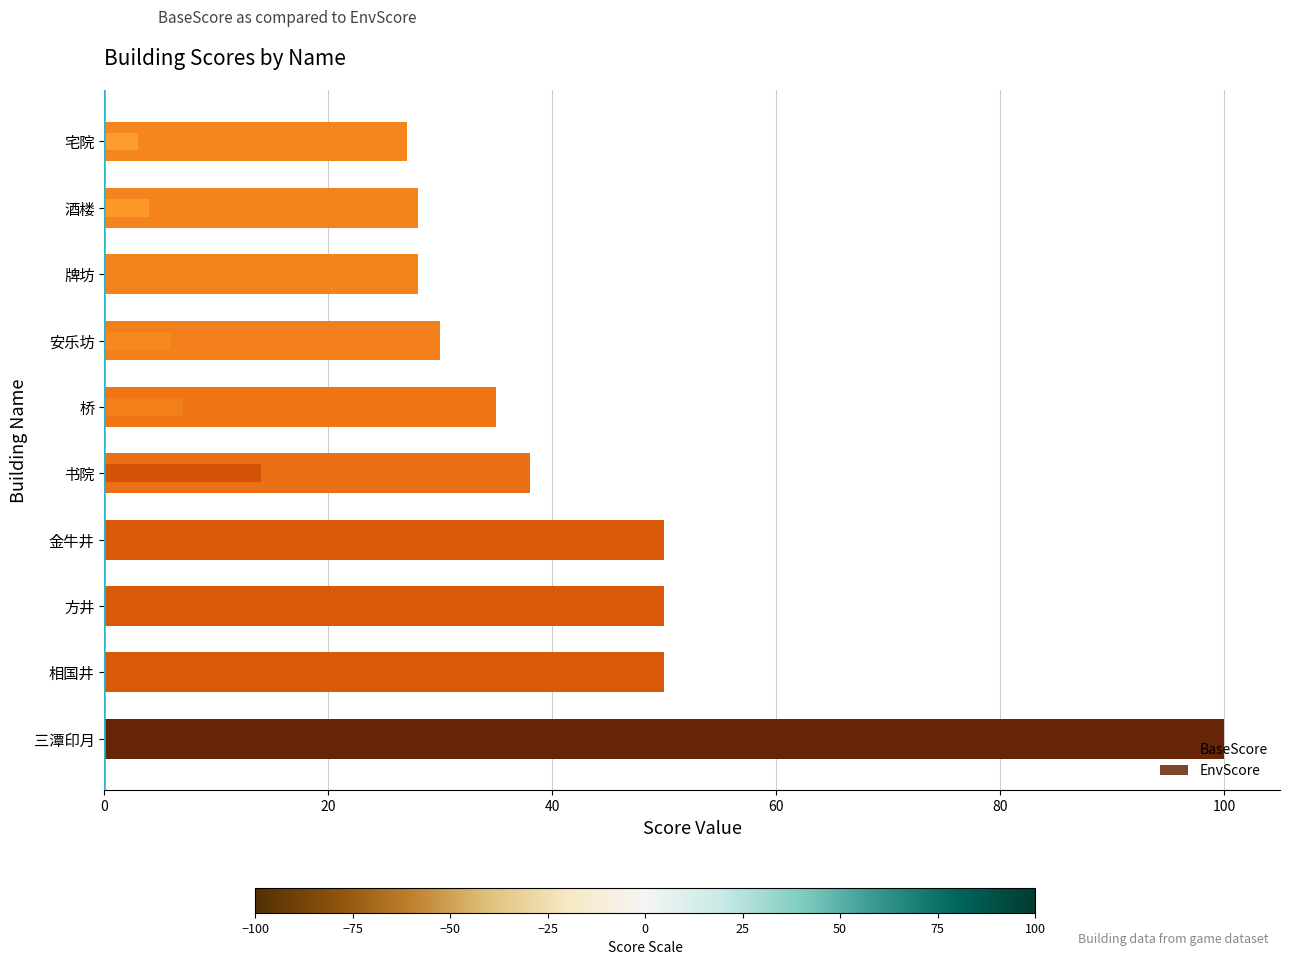

How many values in the BaseScore series are below 38?

5